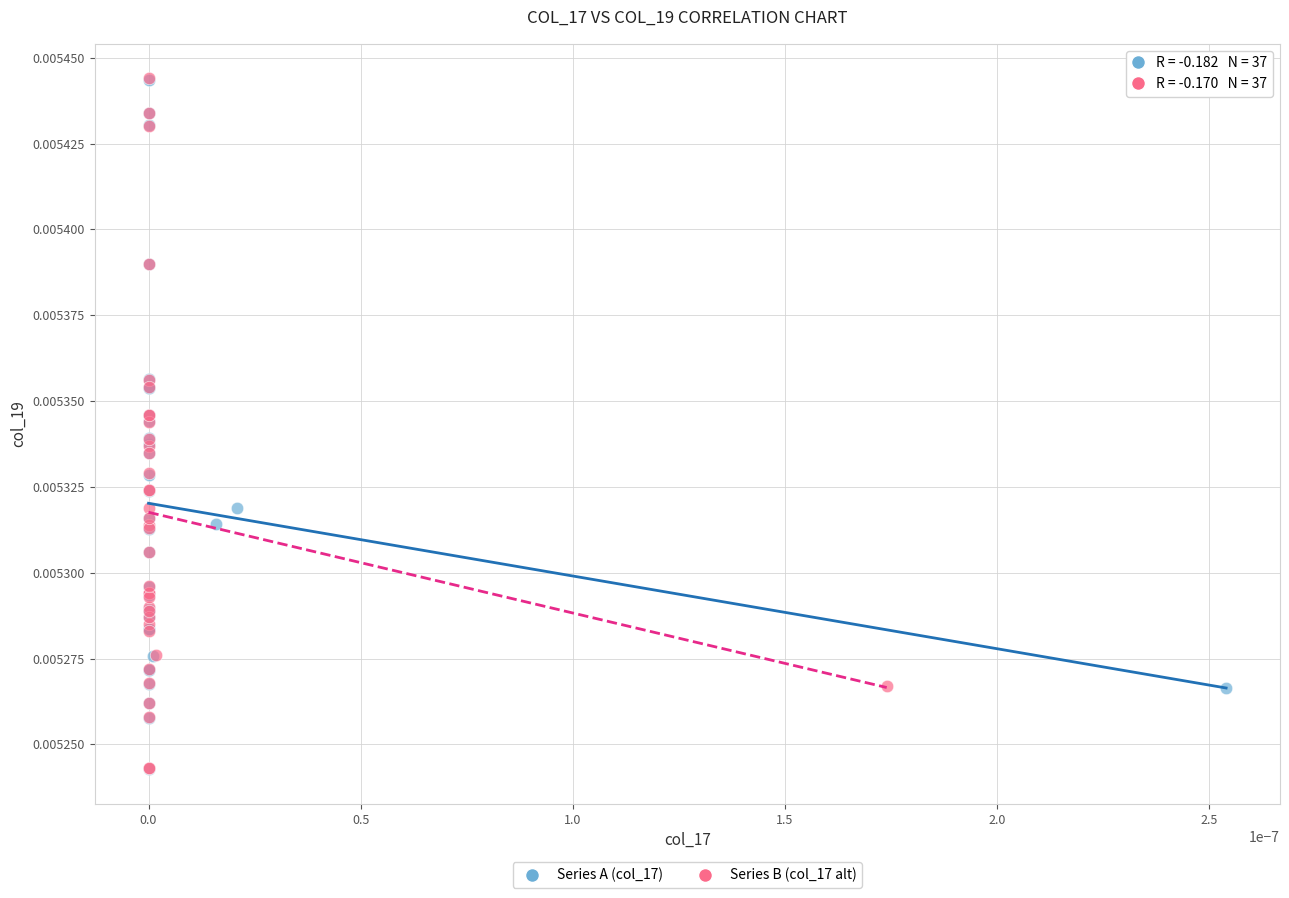

Which series has the largest Y range (max minus min)?

Series B (col_17 alt)